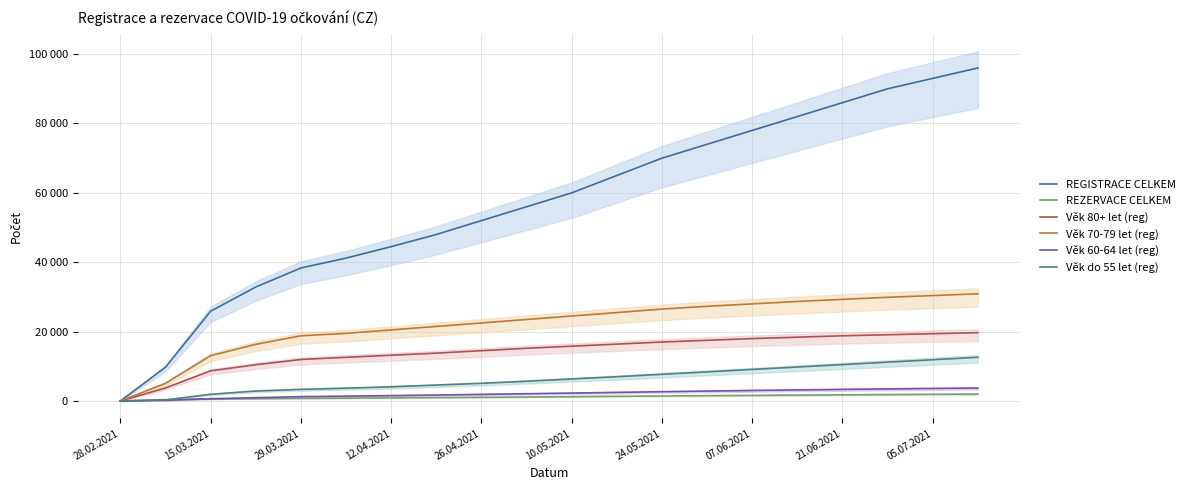

What is the difference between the maximum and minimum values in the Věk 70-79 let (reg) series?

30898